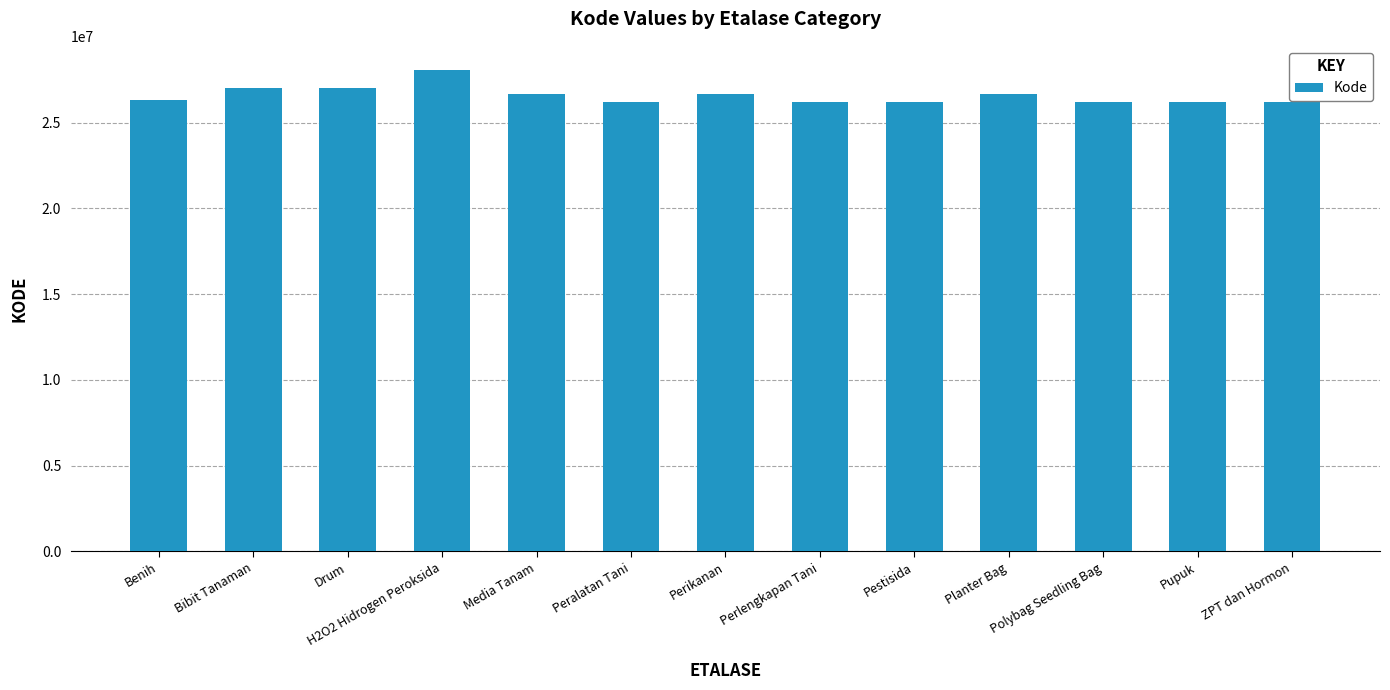

What is the label of the 1st bar from the right?

ZPT dan Hormon